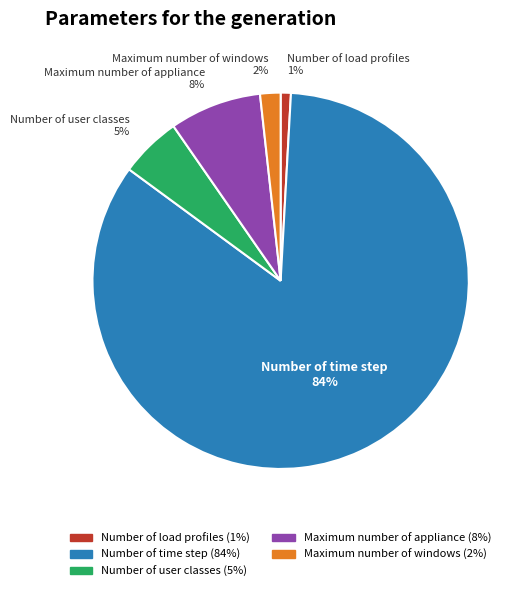

How many segments does this pie chart have?

5